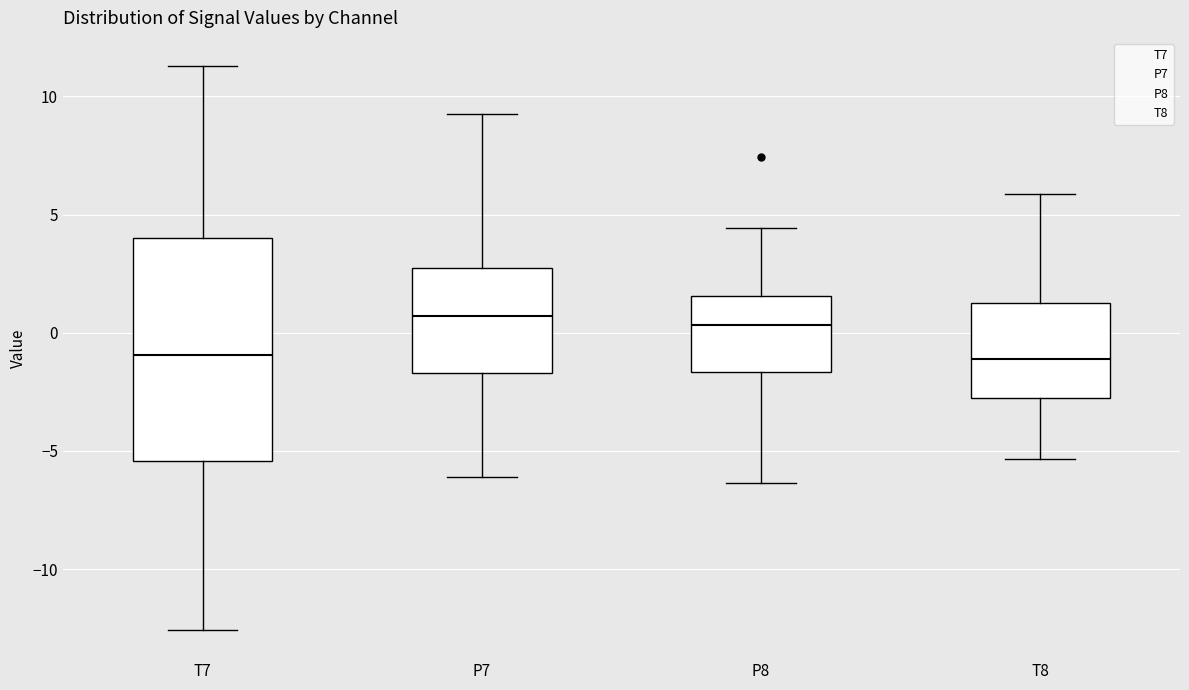

Where does the median line of the box for T8 sit on the y-axis? The values are not printed on the chart, so give them approximately, as read against the axis.

-1.0